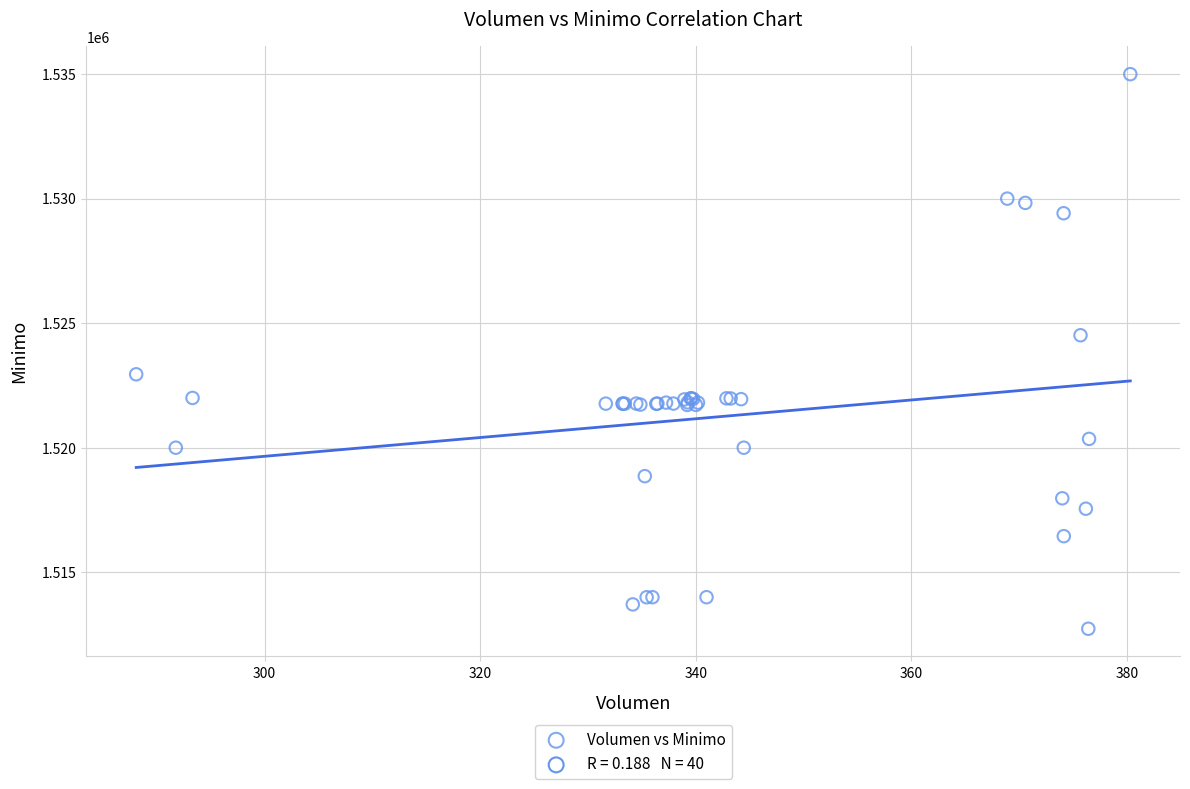

What Y value in the scatter plot is closest to 1523862?

1524513